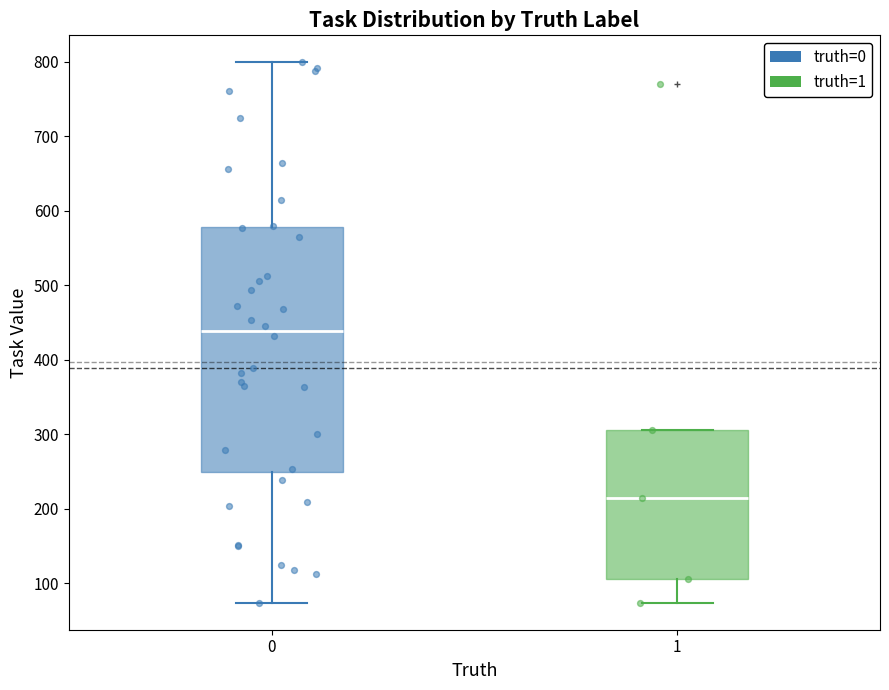

Reading left to right, read every box against the y-axis: the position of its median line, the range the box covers, and the ends of its whiskers. The values are not printed on the chart, so give them approximately, as read against the axis.

0: median 440, box 250 to 580, whiskers 70 to 800
1: median 210, box 110 to 310, whiskers 70 to 310